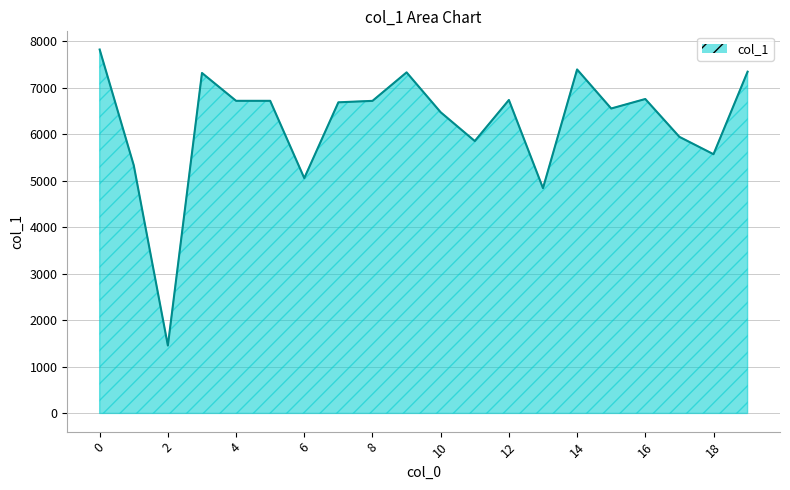

What is the greatest value displayed?

7818